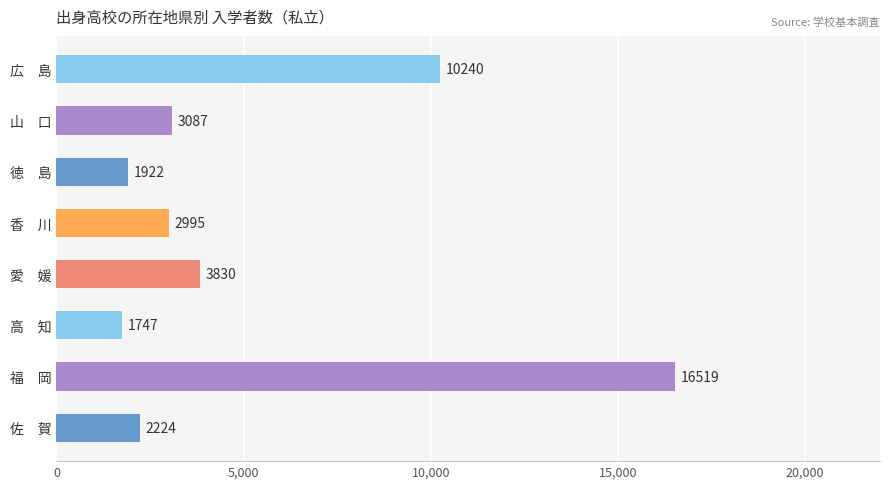

Count the number of categories in the chart.

8